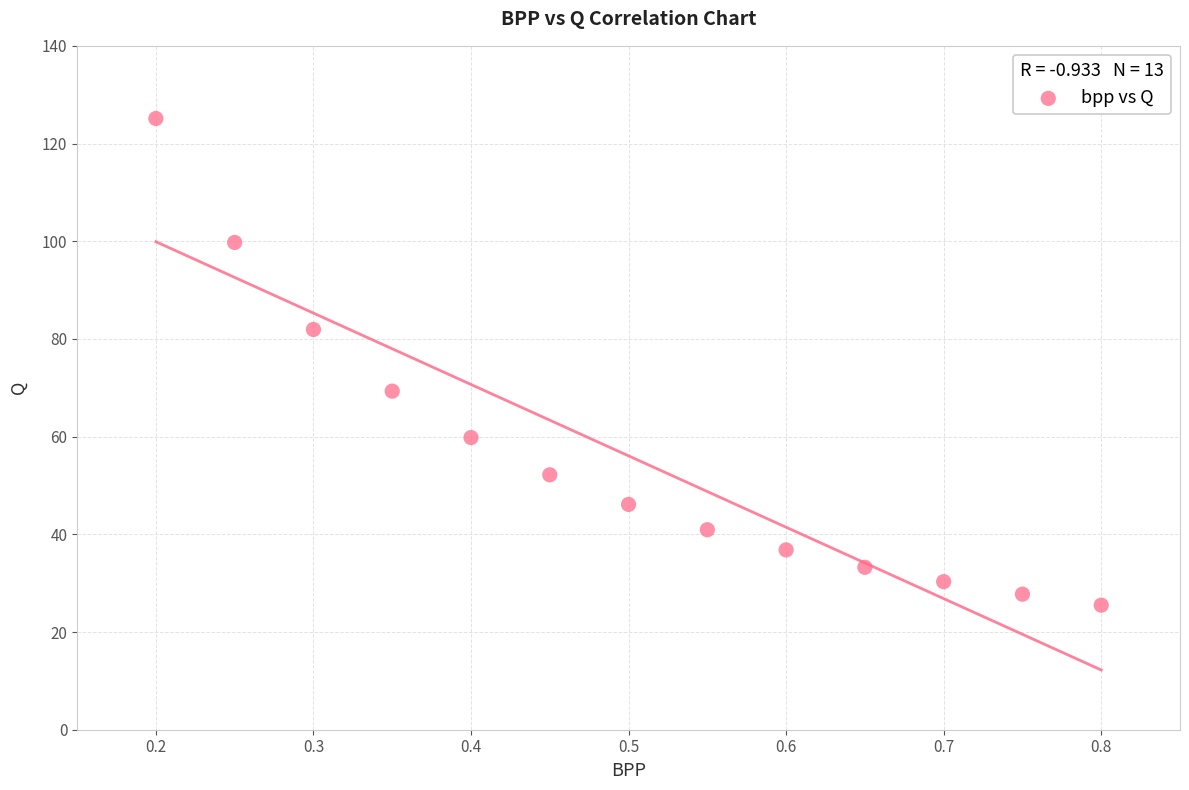

What is the range of Y values (max minus min)?

99.6